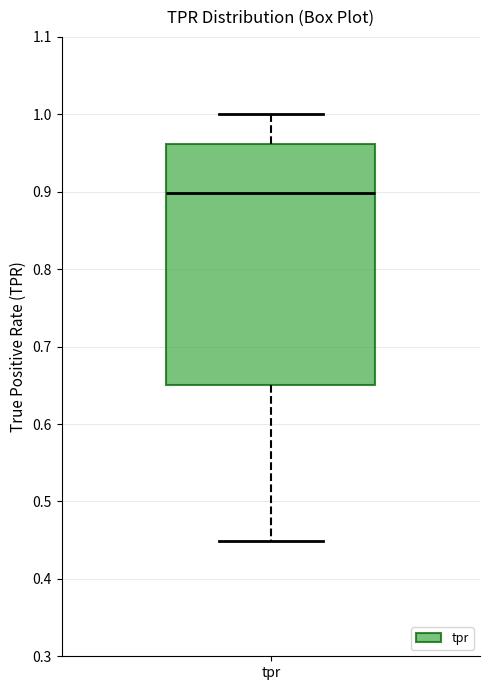

Read this box plot against the y-axis: the position of the median line, the range covered by the box, and the ends of both whiskers. The values are not printed on the chart, so give them approximately, as read against the axis.

median 0.90, box 0.65 to 0.96, whiskers 0.45 to 1.00